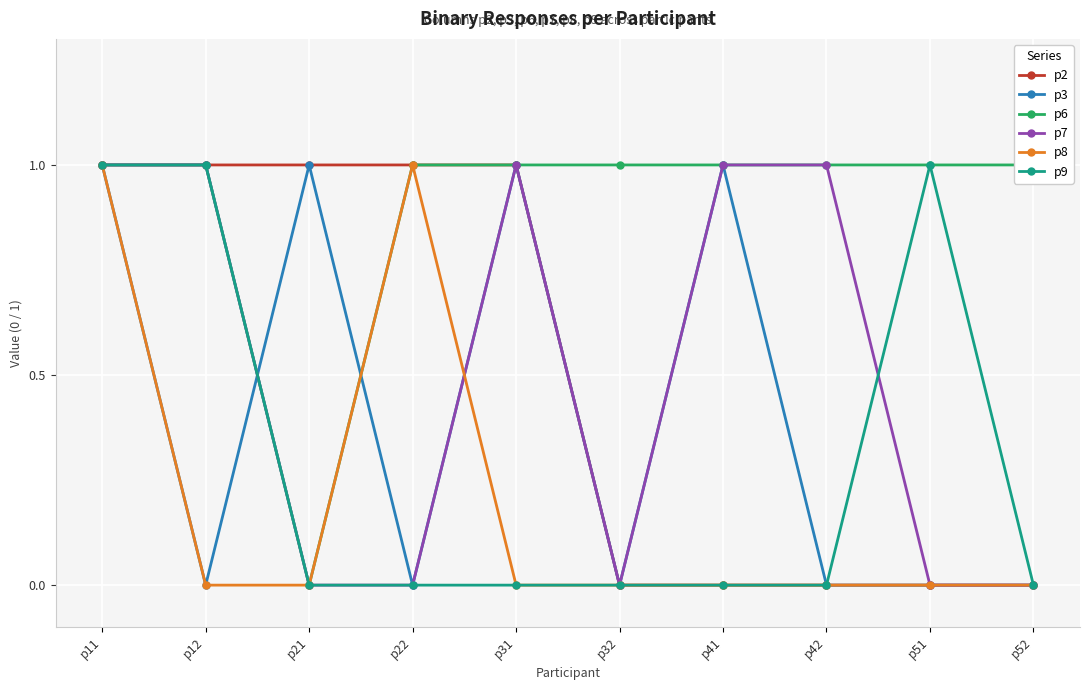

Reading left to right, transcribe all the data shown in this chart.

p2: p11=1	p12=1	p21=1	p22=1	p31=1	p32=0	p41=0	p42=0	p51=0	p52=0
p3: p11=1	p12=0	p21=1	p22=0	p31=1	p32=0	p41=1	p42=0	p51=0	p52=0
p6: p11=1	p12=1	p21=0	p22=1	p31=1	p32=1	p41=1	p42=1	p51=1	p52=1
p7: p11=1	p12=1	p21=0	p22=0	p31=1	p32=0	p41=1	p42=1	p51=0	p52=0
p8: p11=1	p12=0	p21=0	p22=1	p31=0	p32=0	p41=0	p42=0	p51=0	p52=0
p9: p11=1	p12=1	p21=0	p22=0	p31=0	p32=0	p41=0	p42=0	p51=1	p52=0